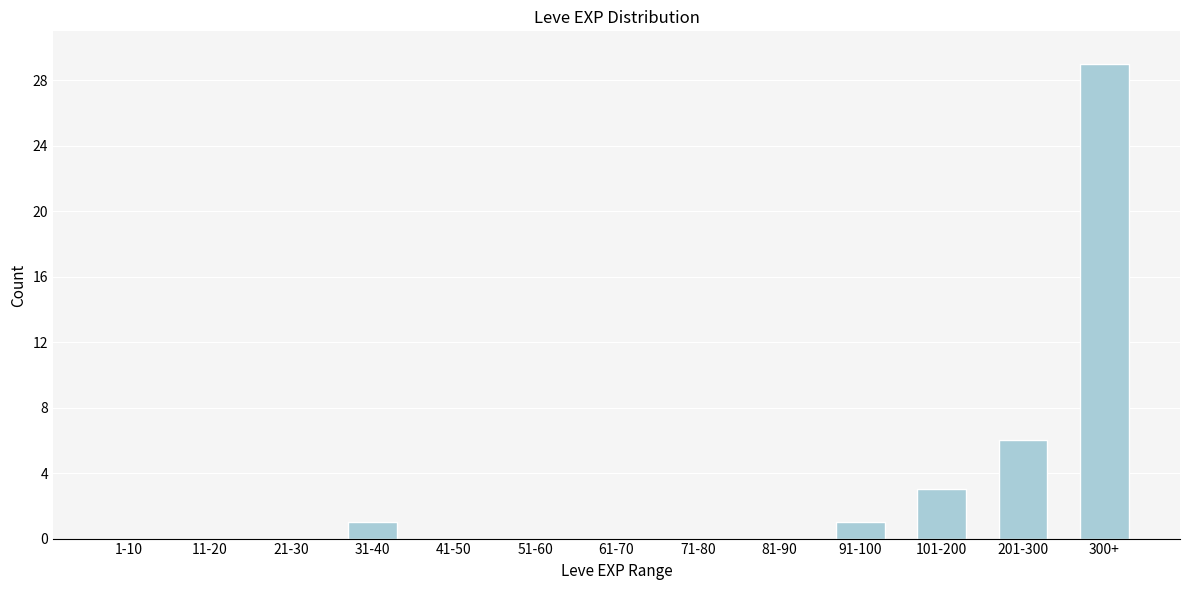

Reading right to left, list all the values displayed in this chart.

300+=29	201-300=6	101-200=3	91-100=1	81-90=0	71-80=0	61-70=0	51-60=0	41-50=0	31-40=1	21-30=0	11-20=0	1-10=0